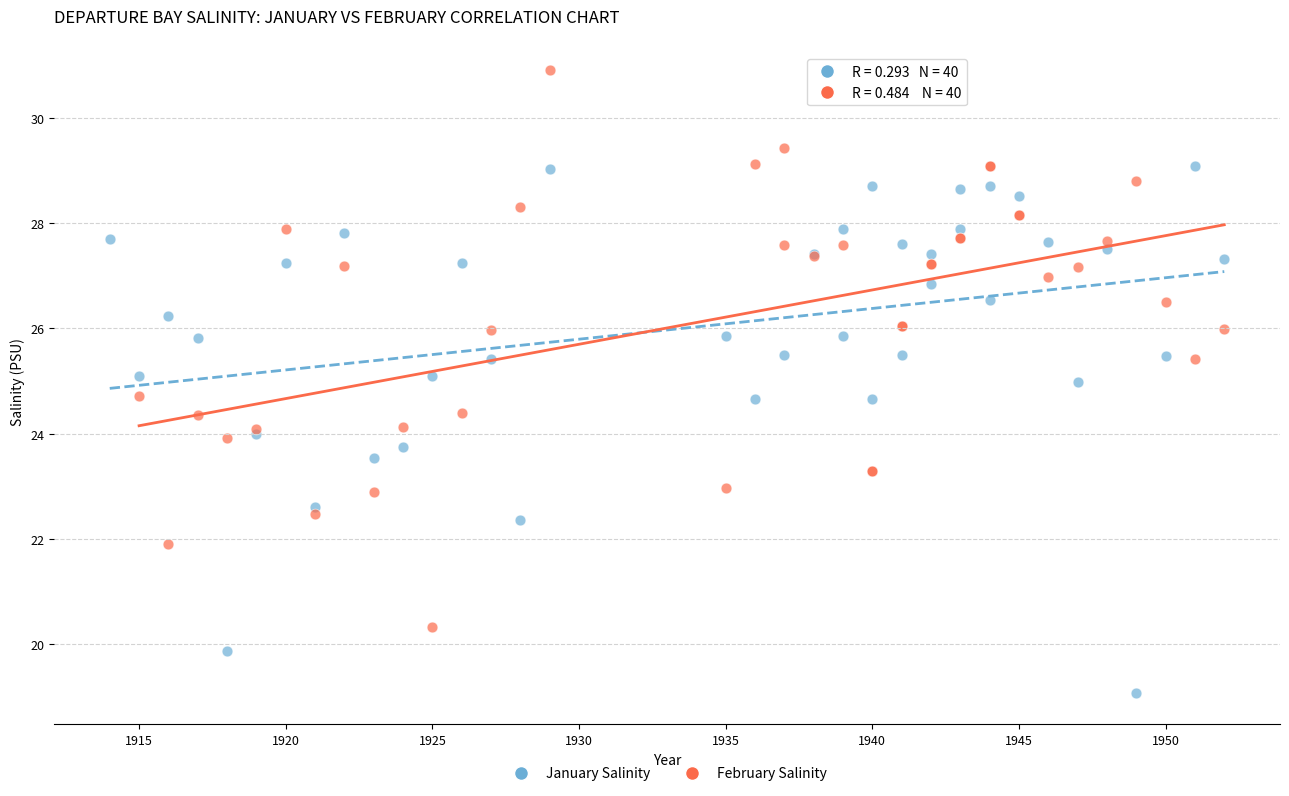

Which series has the widest spread of Y values?

February Salinity